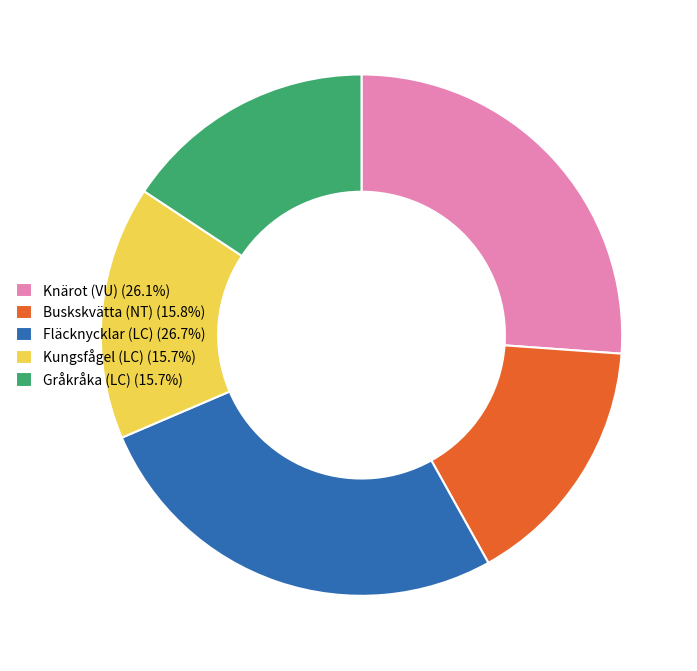

Is the sum of Buskskvätta (NT) (15.8%) and Kungsfågel (LC) (15.7%) greater than half?

No